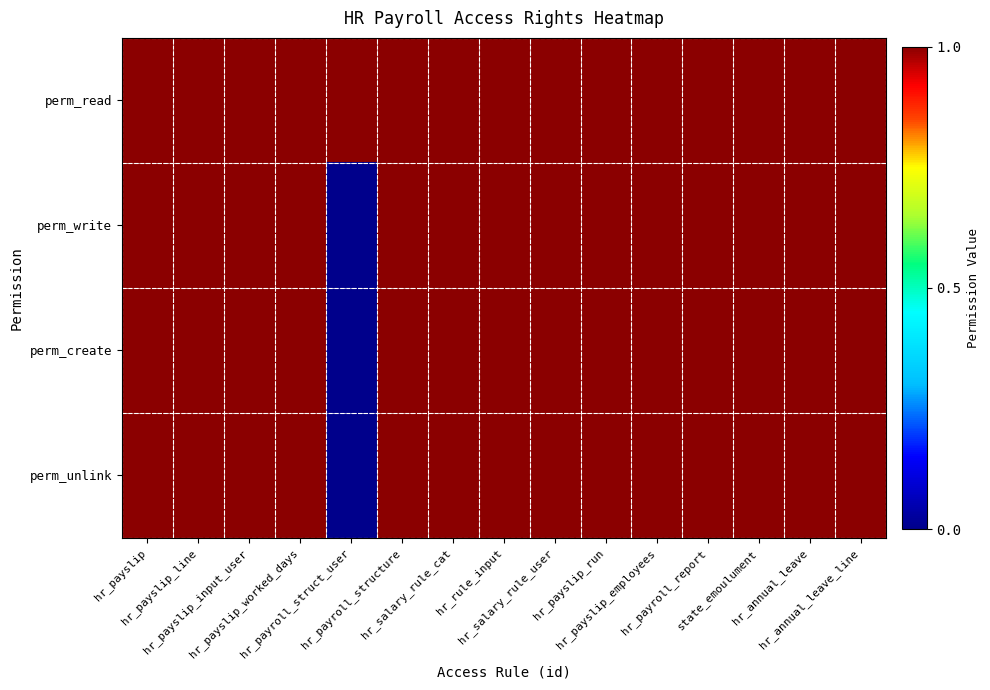

How many categories are shown in the chart?

15